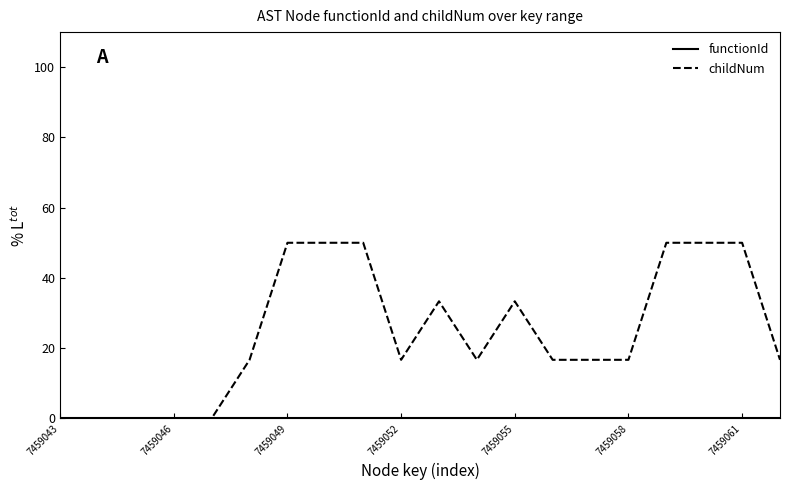

Which series has the widest spread of values?

childNum